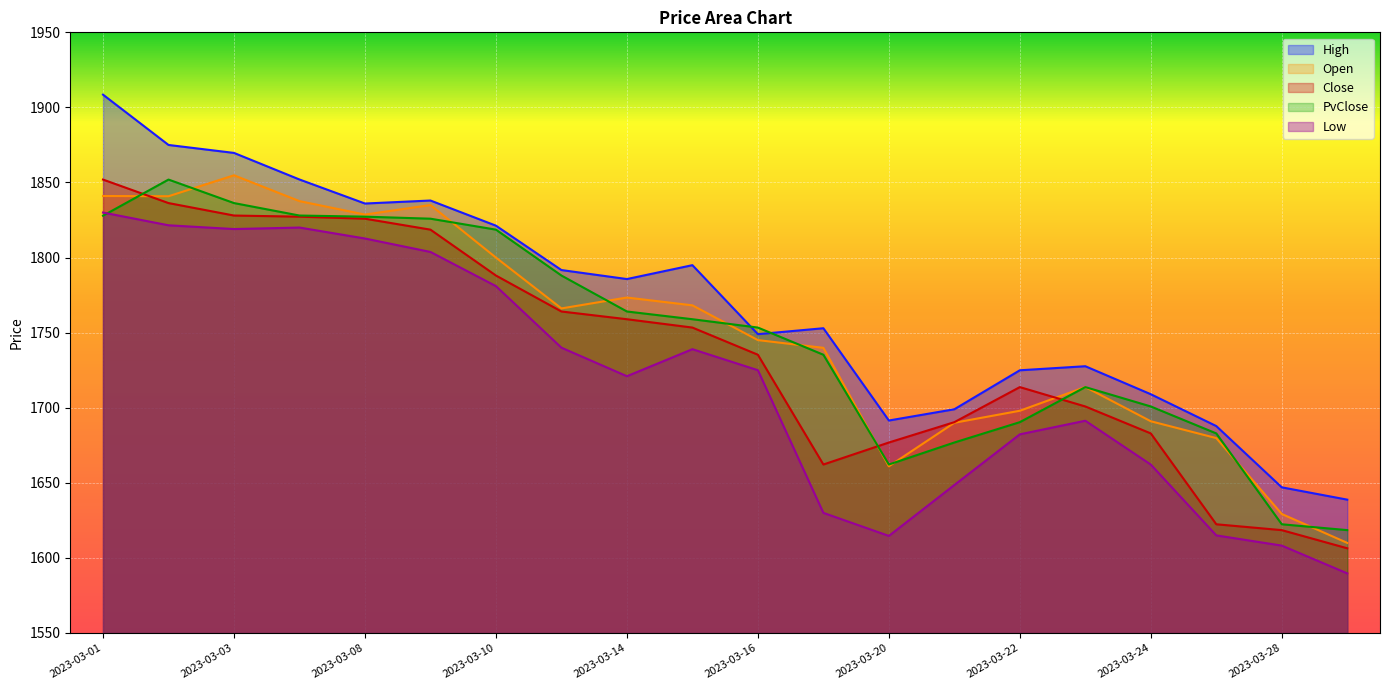

What is the value of the High point at the 13th from the left?

1691.5